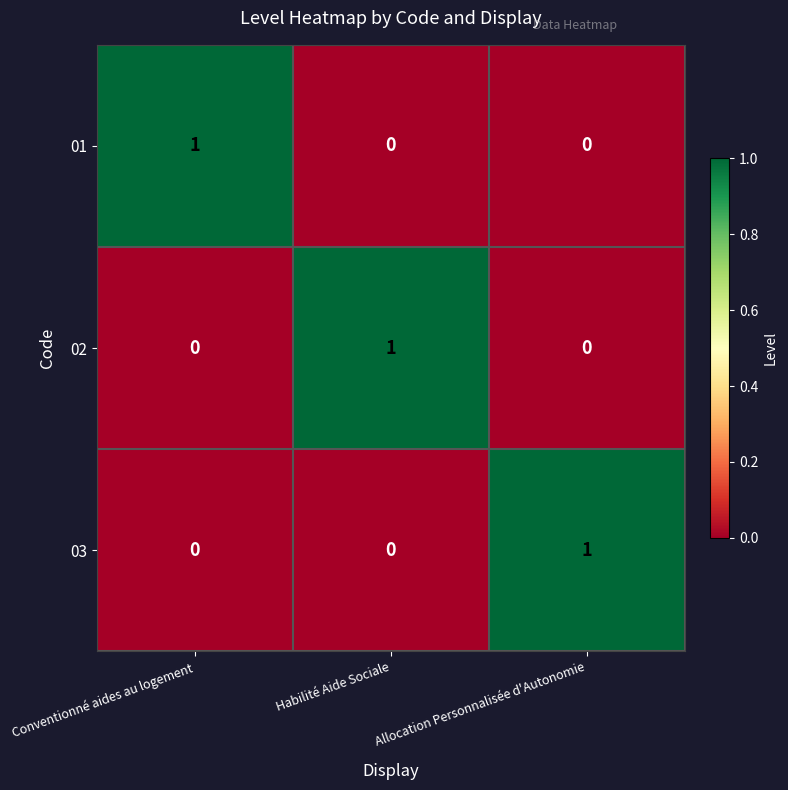

At how many categories does at least one series exceed 0?

3